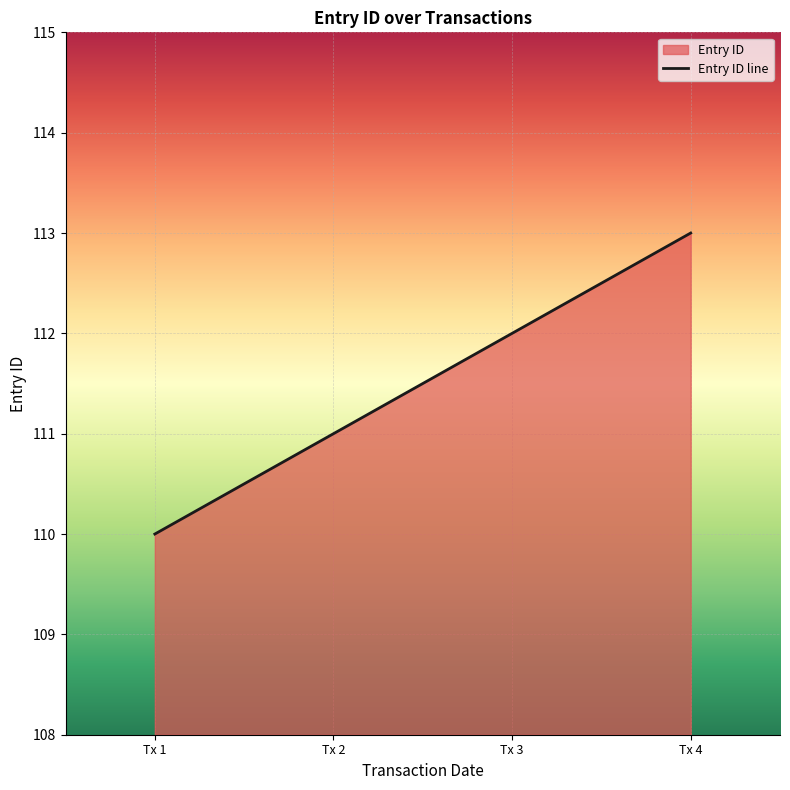

At which category does the chart reach its peak across all series?

Tx 4